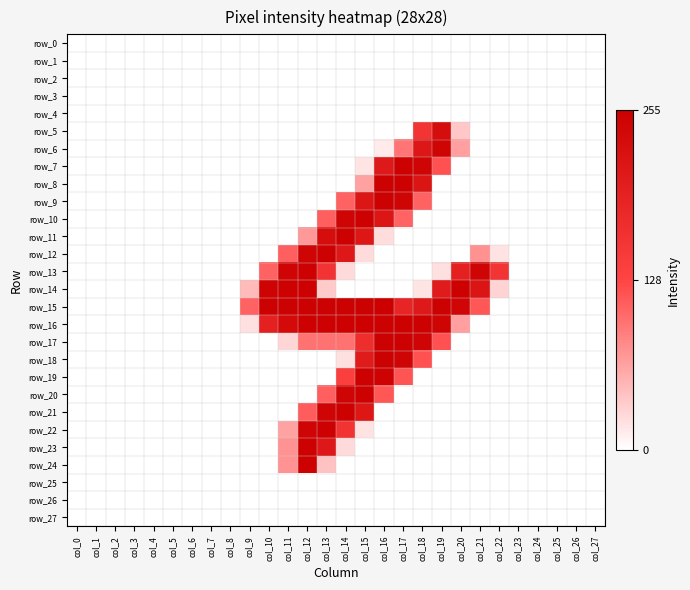

Which label corresponds to the smallest value in the chart?

col_0